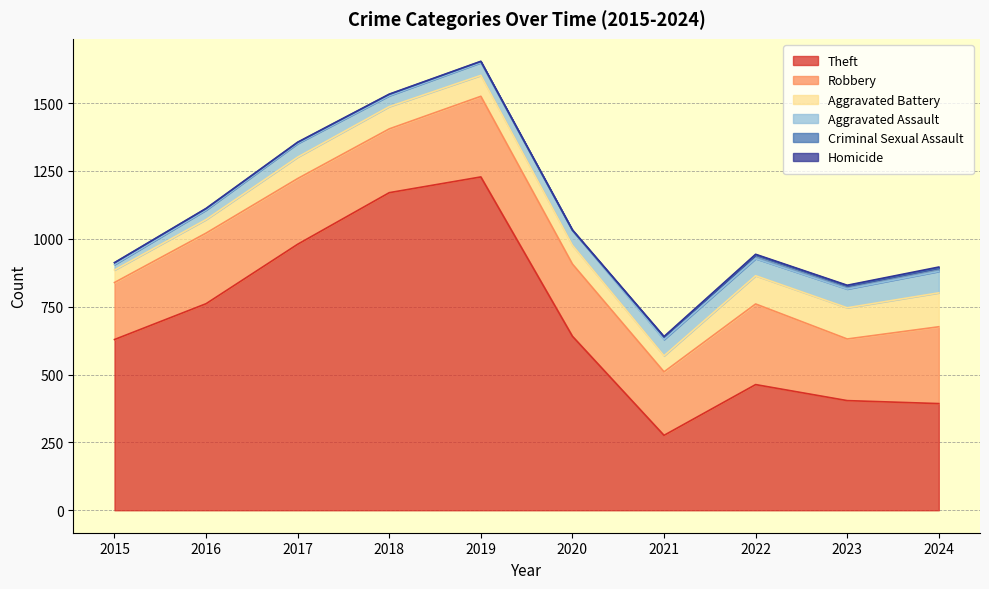

What is the sum of all Homicide values?

15